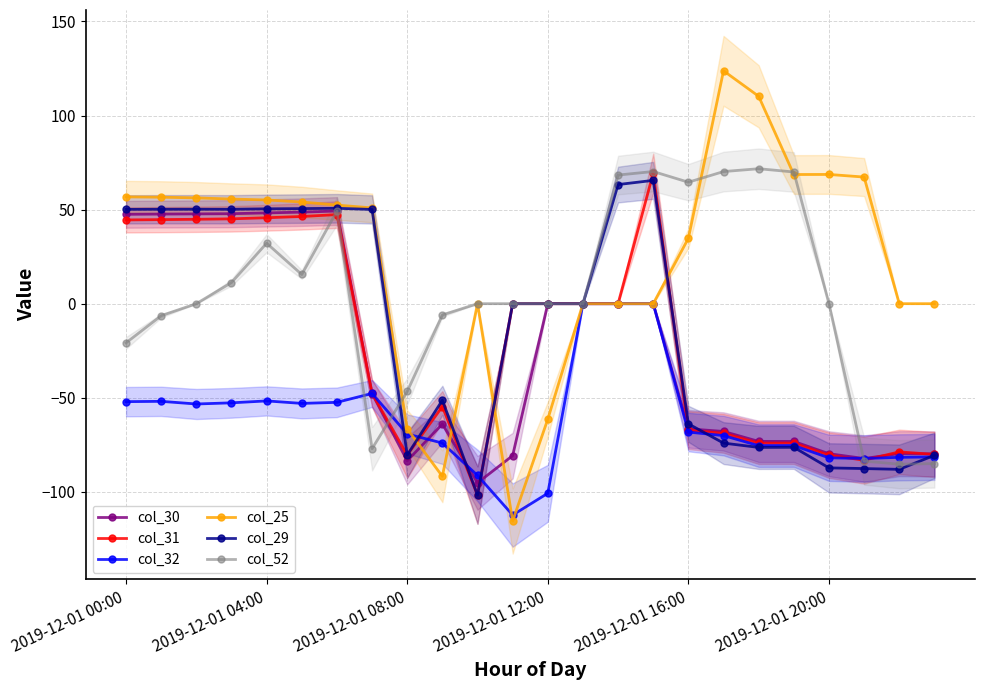

Which series ends up on top after the final intersection of col_29 and col_52?

col_29